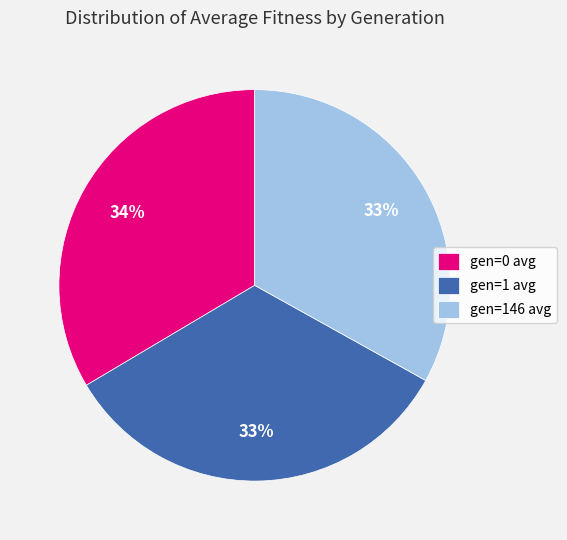

Does gen=1 avg account for over 50% of the chart?

No